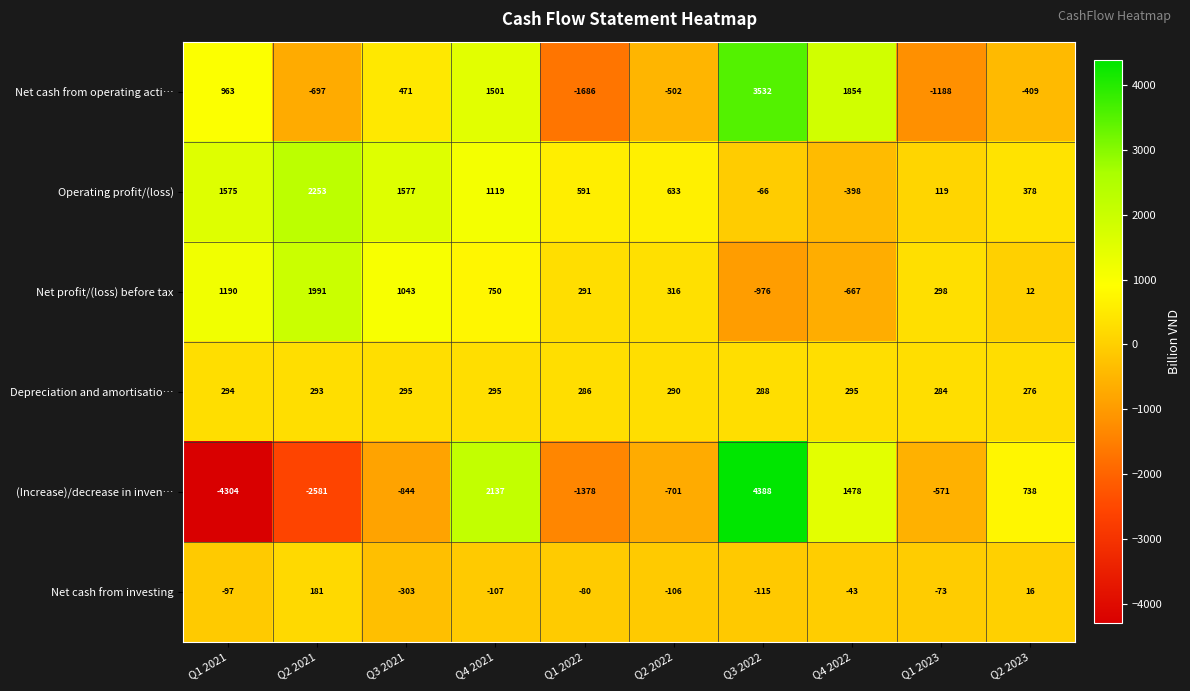

How many data points in Net profit/(loss) before tax are less than 316?

5